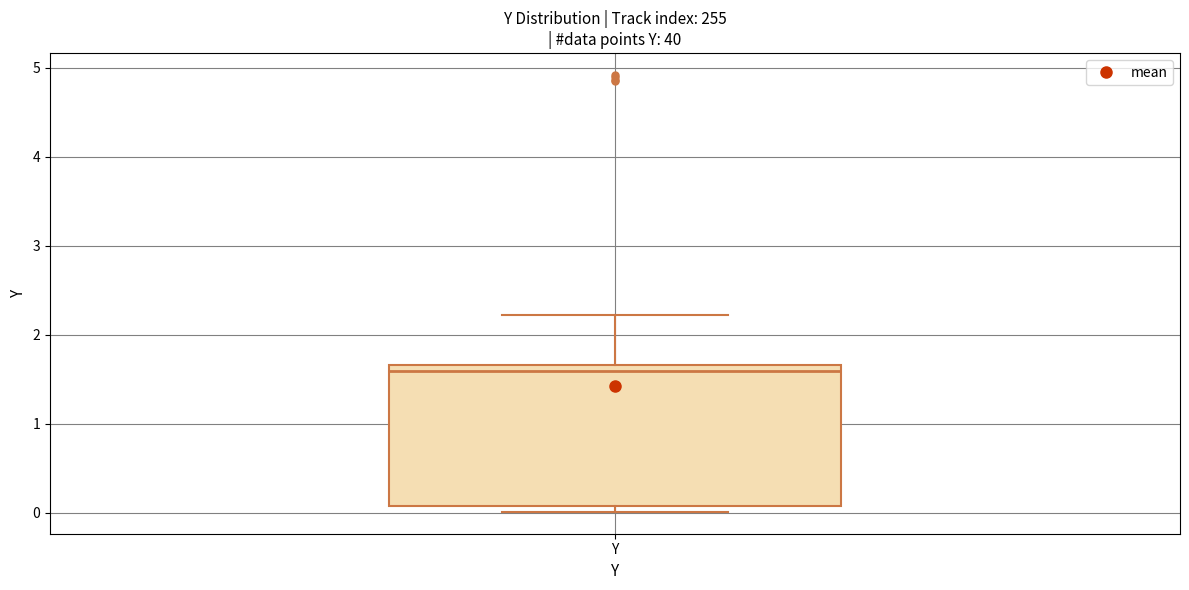

Transcribe this box plot: give where the median line is, the range the box spans, and where the two whiskers end, as read against the y-axis. The values are not printed on the chart, so give them approximately, as read against the axis.

median 1.6, box 0.1 to 1.7, whiskers 0.0 to 2.2